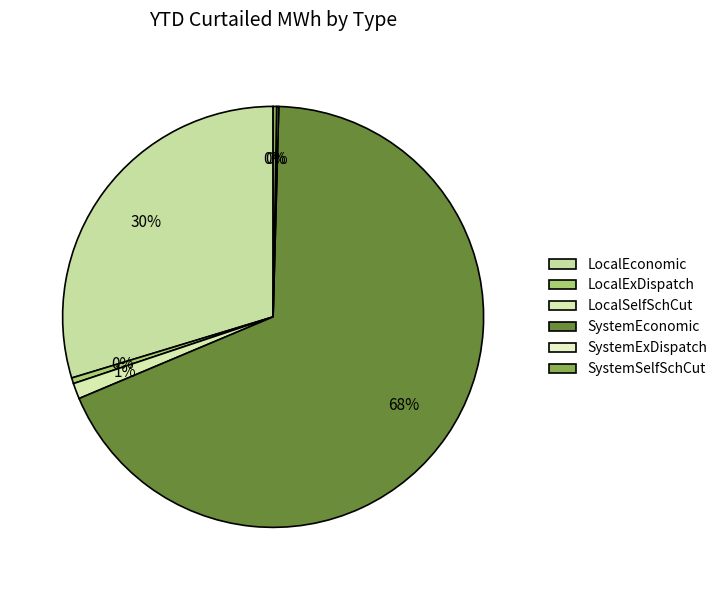

Count the number of slices in the pie.

6